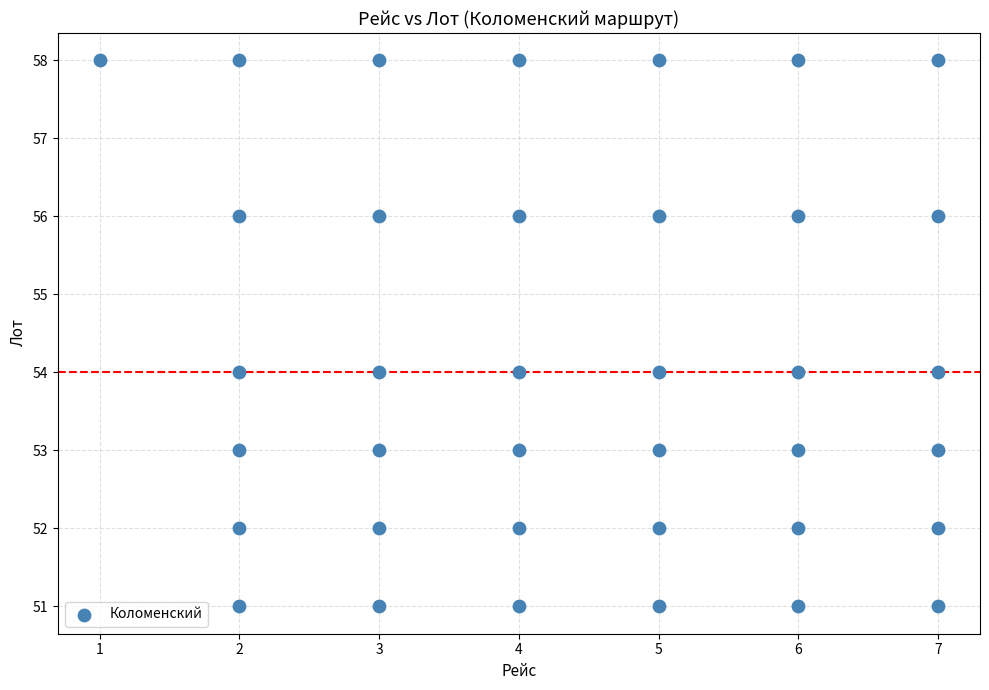

What is the range of X values (max minus min)?

6